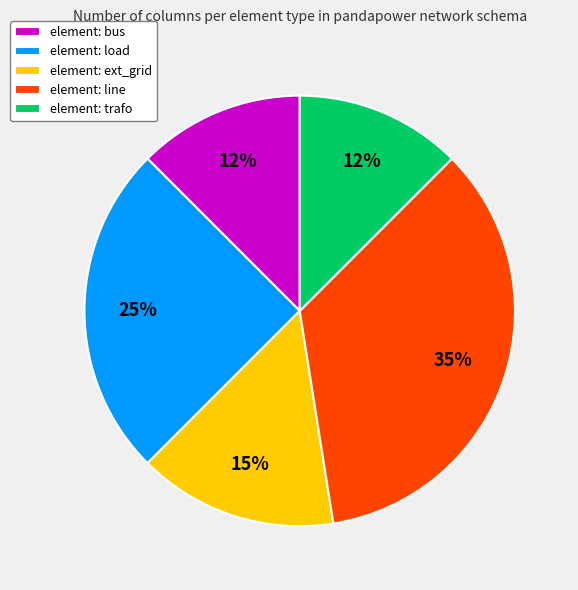

To the nearest percent, what is the average slice percentage?

20%